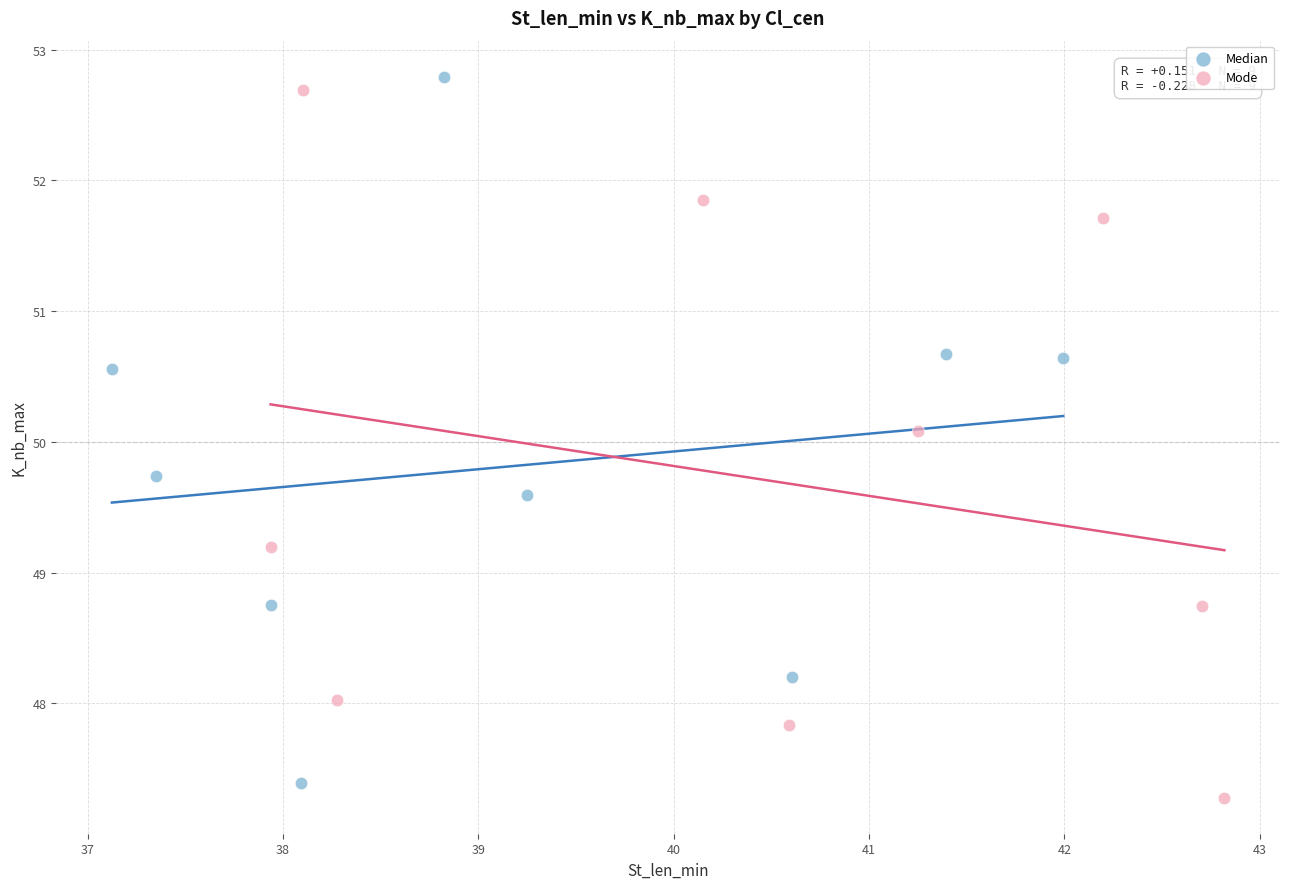

Which series contains the lowest Y value?

Mode